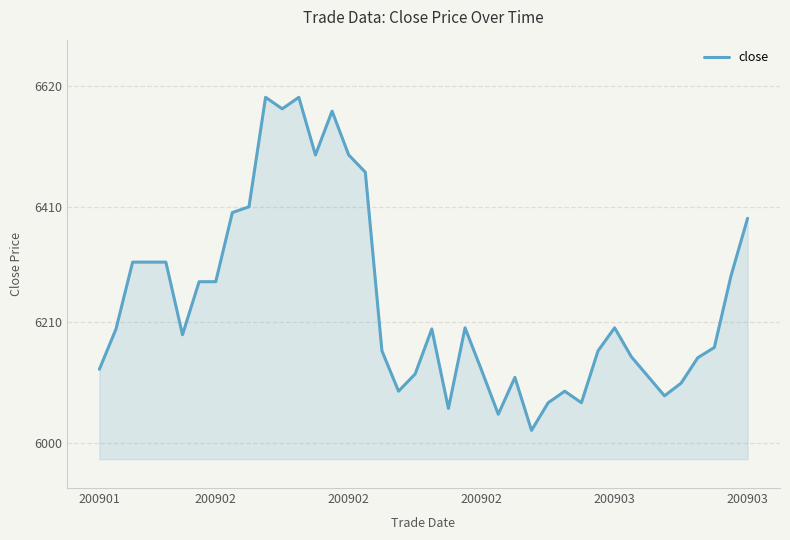

What is the difference between the maximum and minimum values?

578